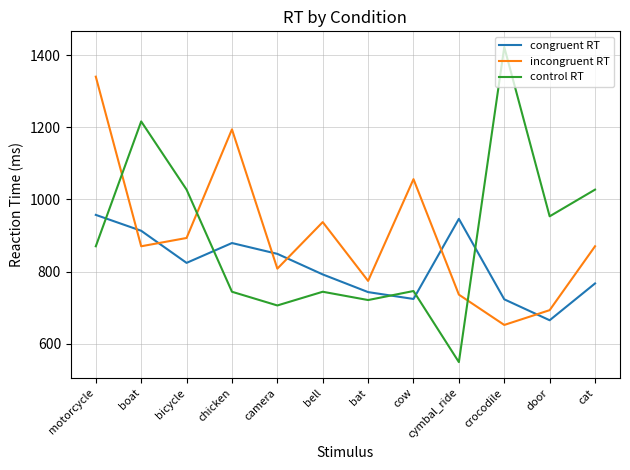

Is it true that incongruent RT equals 159 at cymbal_ride?

False